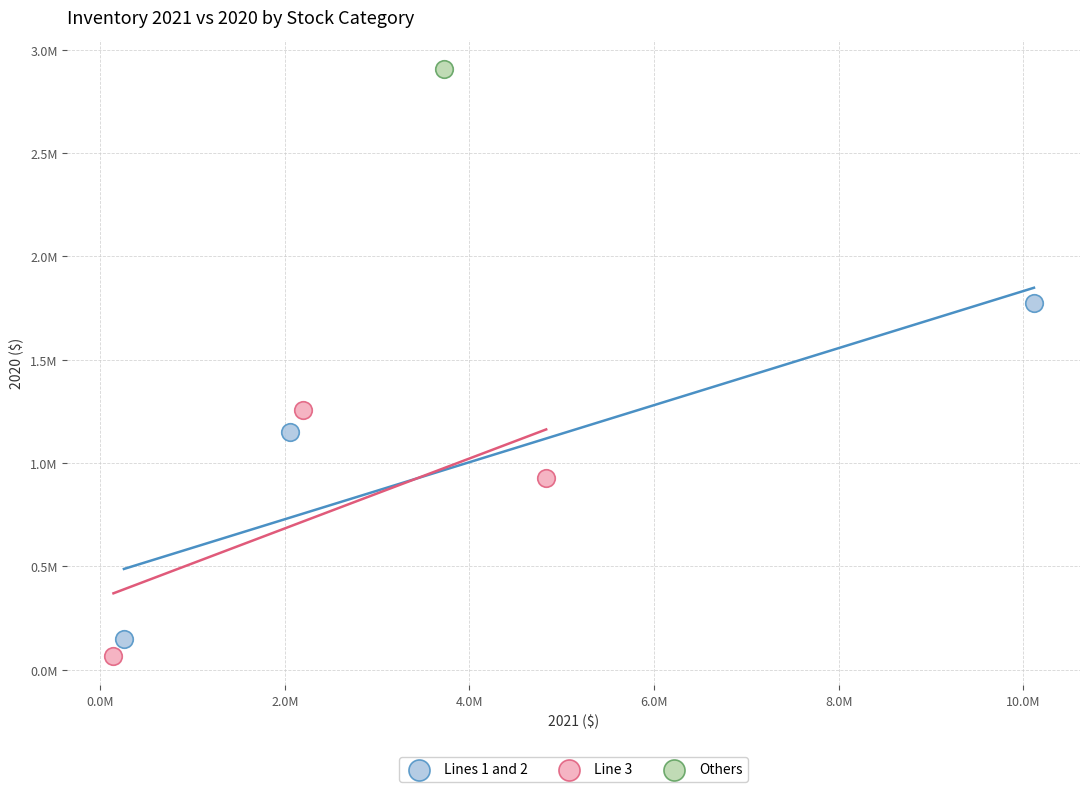

What are all the series names shown in the legend?

Lines 1 and 2, Line 3, Others